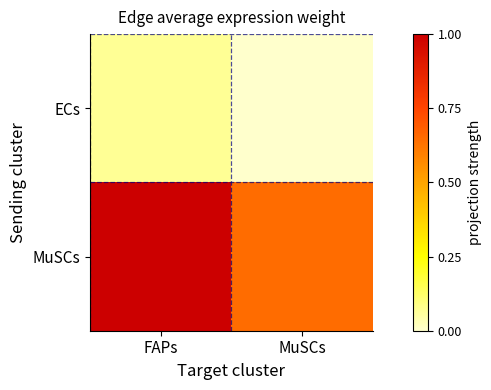

How many series are shown in this chart?

2